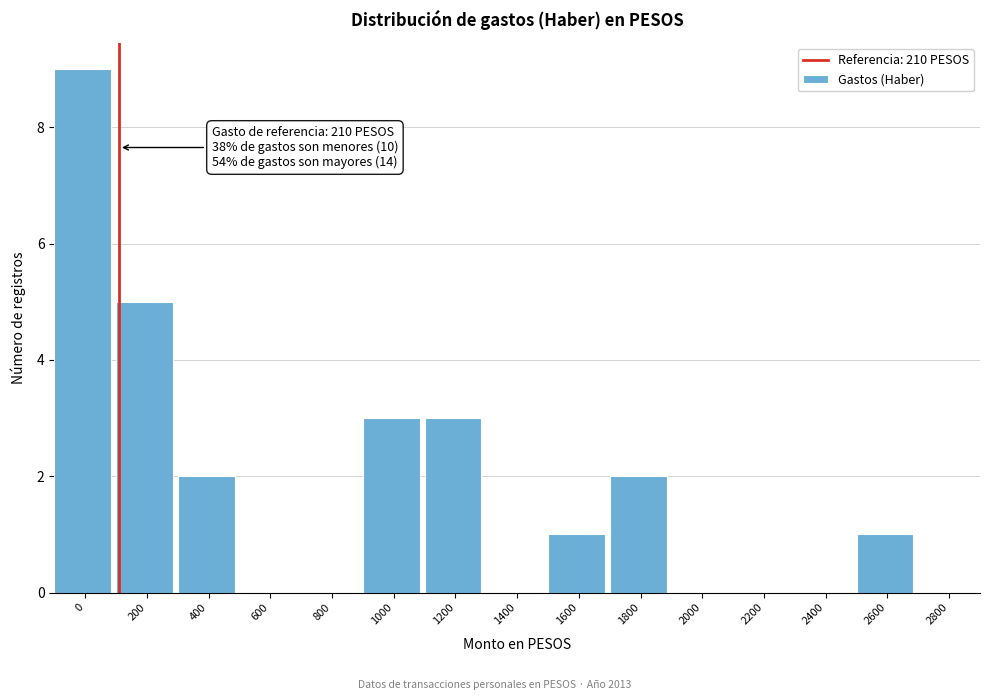

Reading left to right, extract all data points from this chart.

0=9	200=5	400=2	600=0	800=0	1000=3	1200=3	1400=0	1600=1	1800=2	2000=0	2200=0	2400=0	2600=1	2800=0